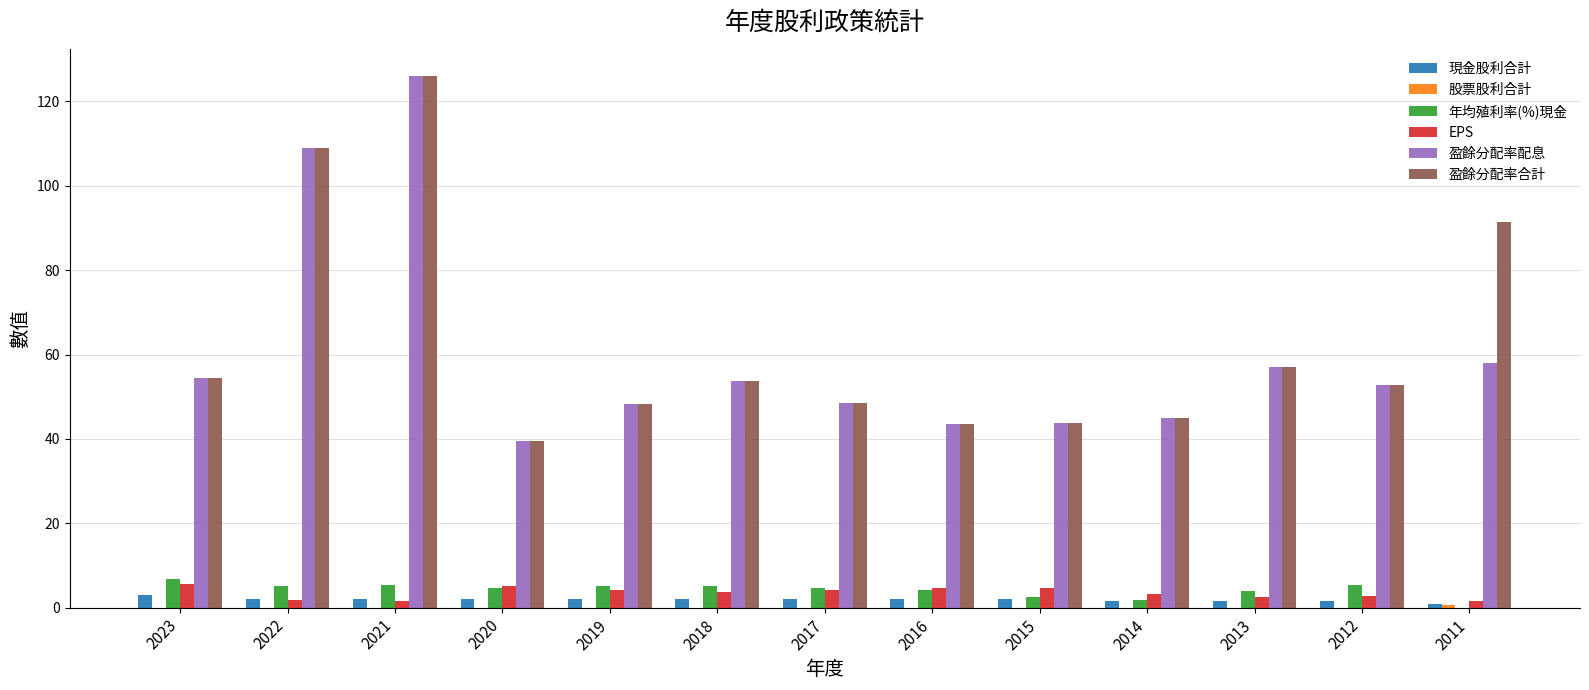

Is the value of 年均殖利率(%)現金 at 2022 greater than the value of EPS at 2011?

Yes